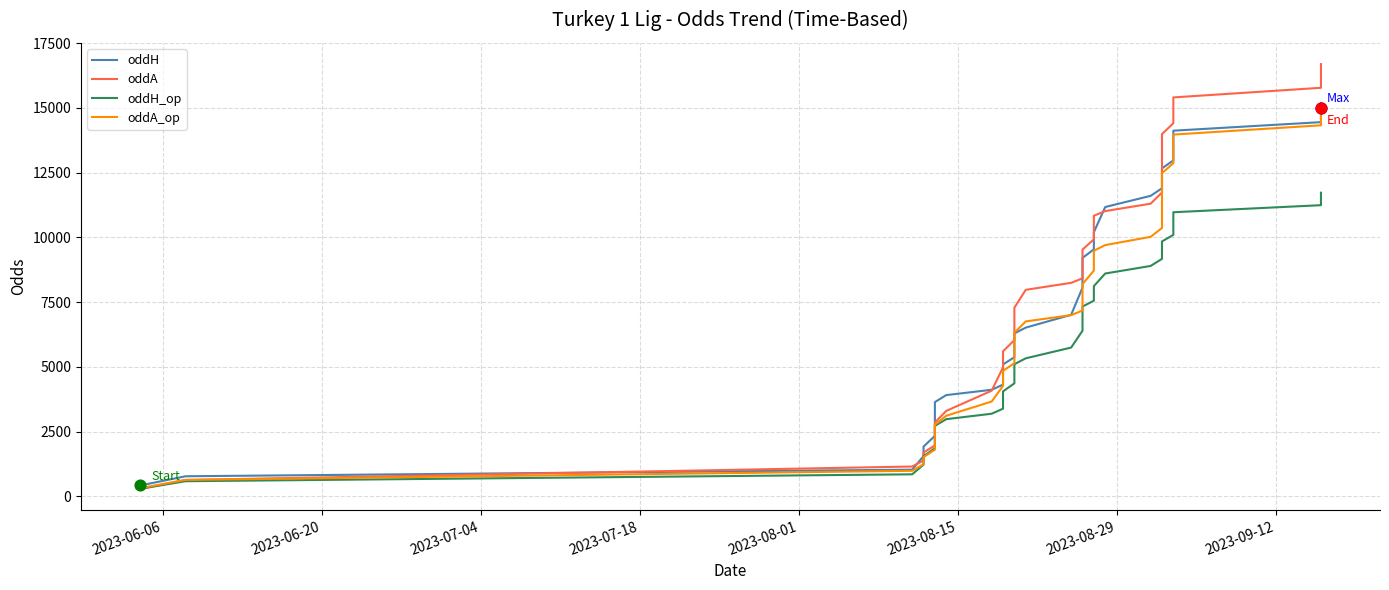

At how many categories does at least one series exceed 11658?

11